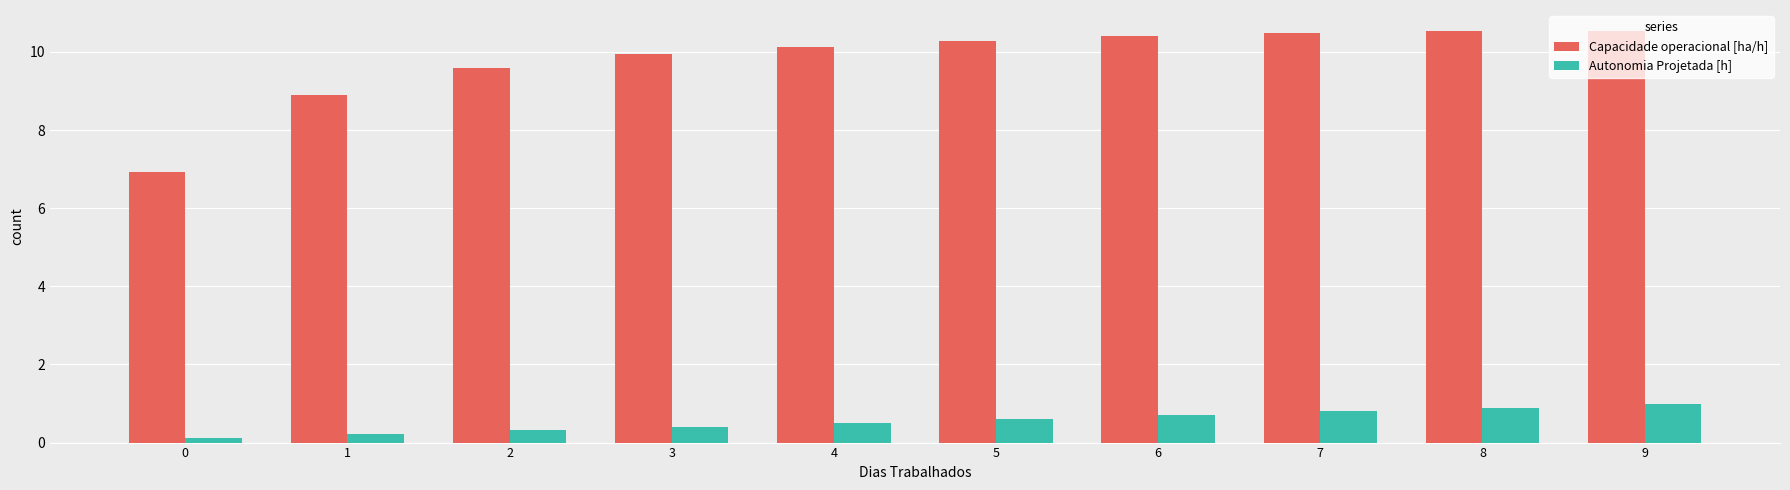

How many categories are shown in the chart?

10